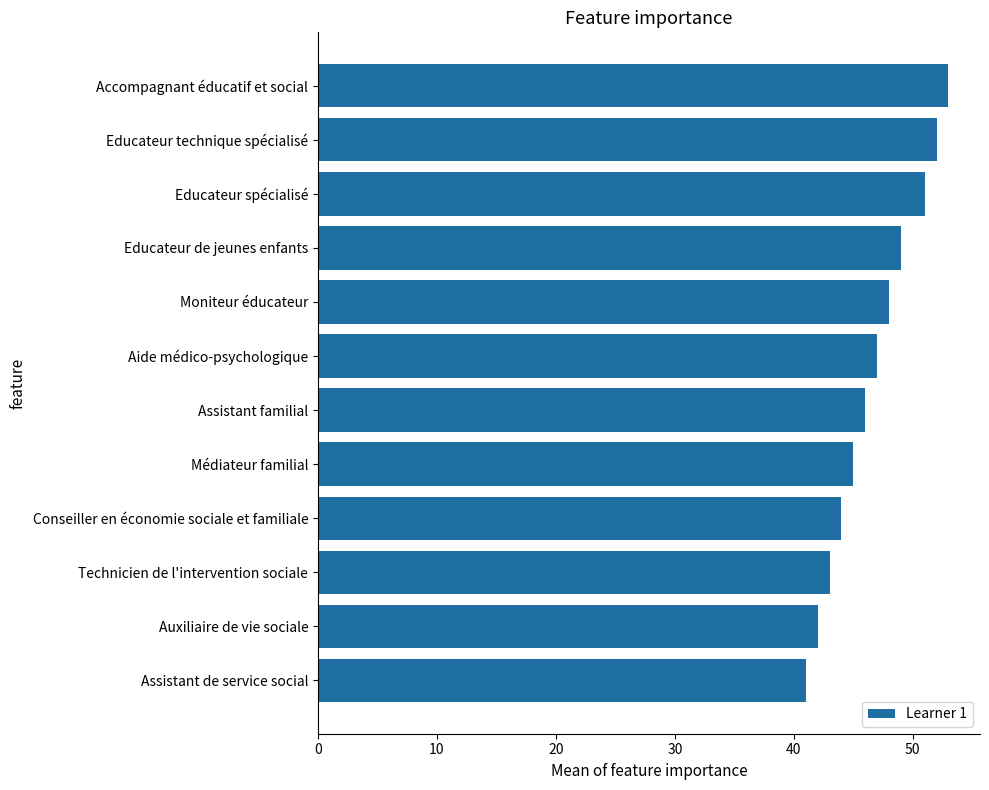

Which has a higher value, Aide médico-psychologique or Auxiliaire de vie sociale?

Aide médico-psychologique